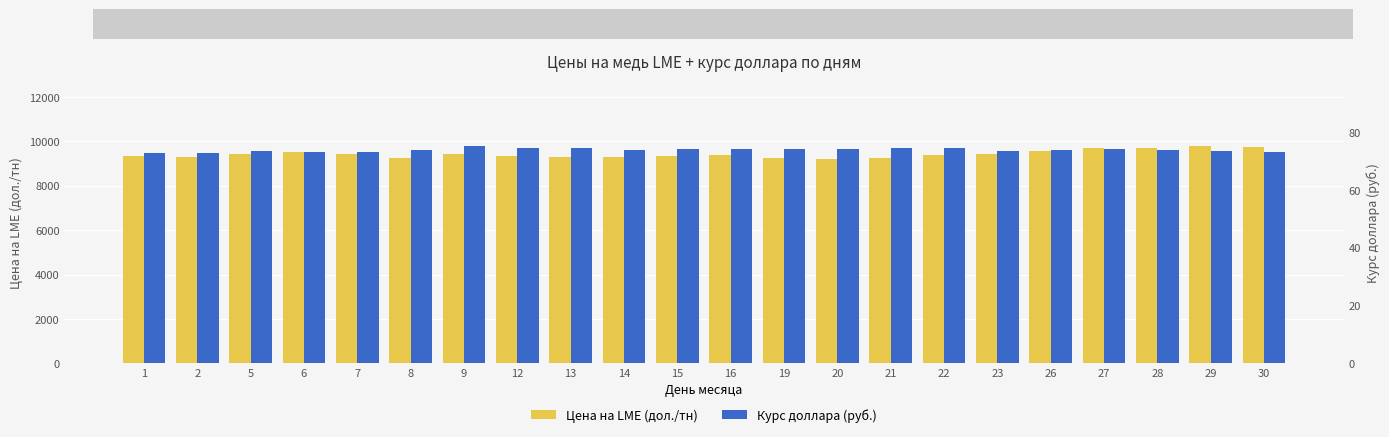

Which series changed the most between 9 and 14?

Цена на LME (дол./тн)